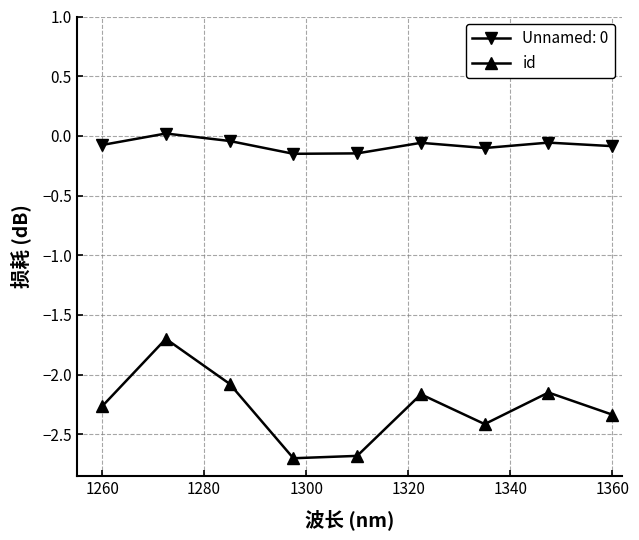

What is the difference between the maximum and second lowest values in the id series?

1.0